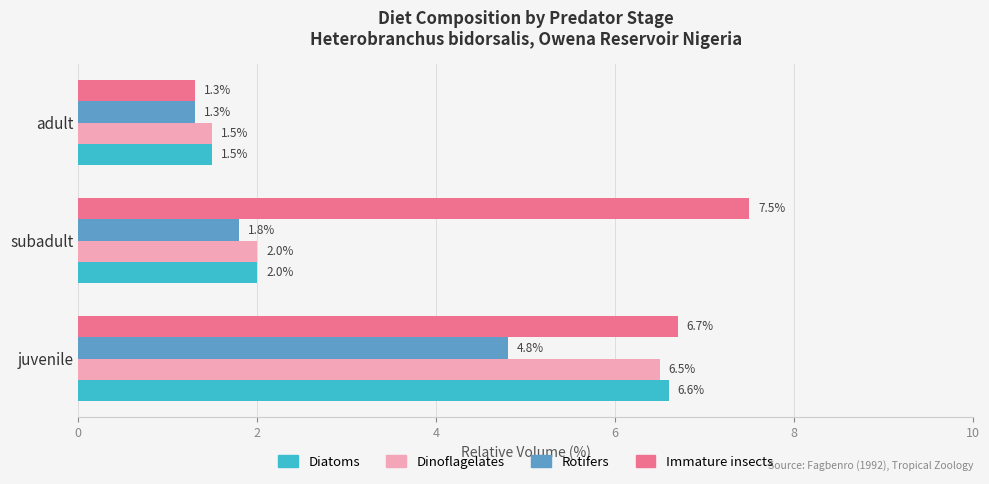

What are all the series names shown in the legend?

Diatoms, Dinoflagelates, Rotifers, Immature insects